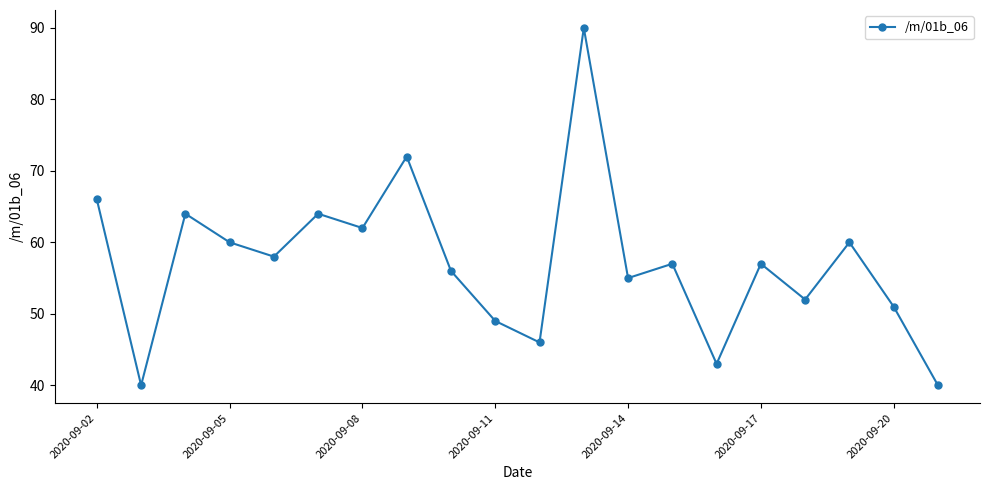

What is the maximum value shown in the chart?

90